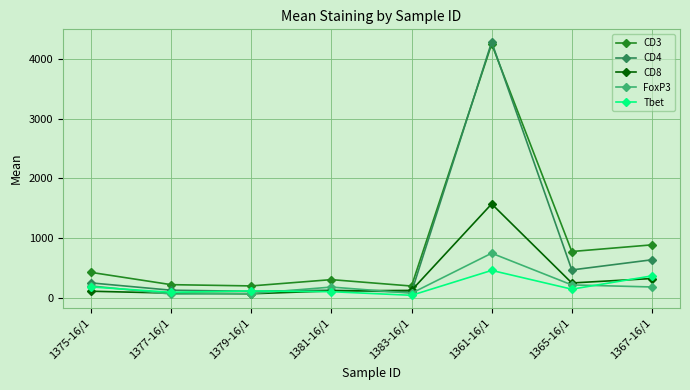

True or false: CD4 has more than 2 points higher than both neighbors.

False